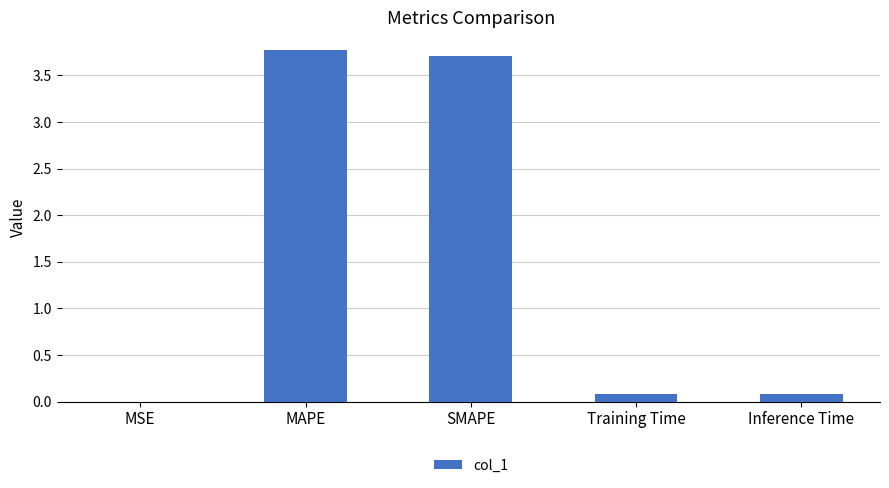

The chart shows a value of 3.7 at SMAPE. True or false?

True